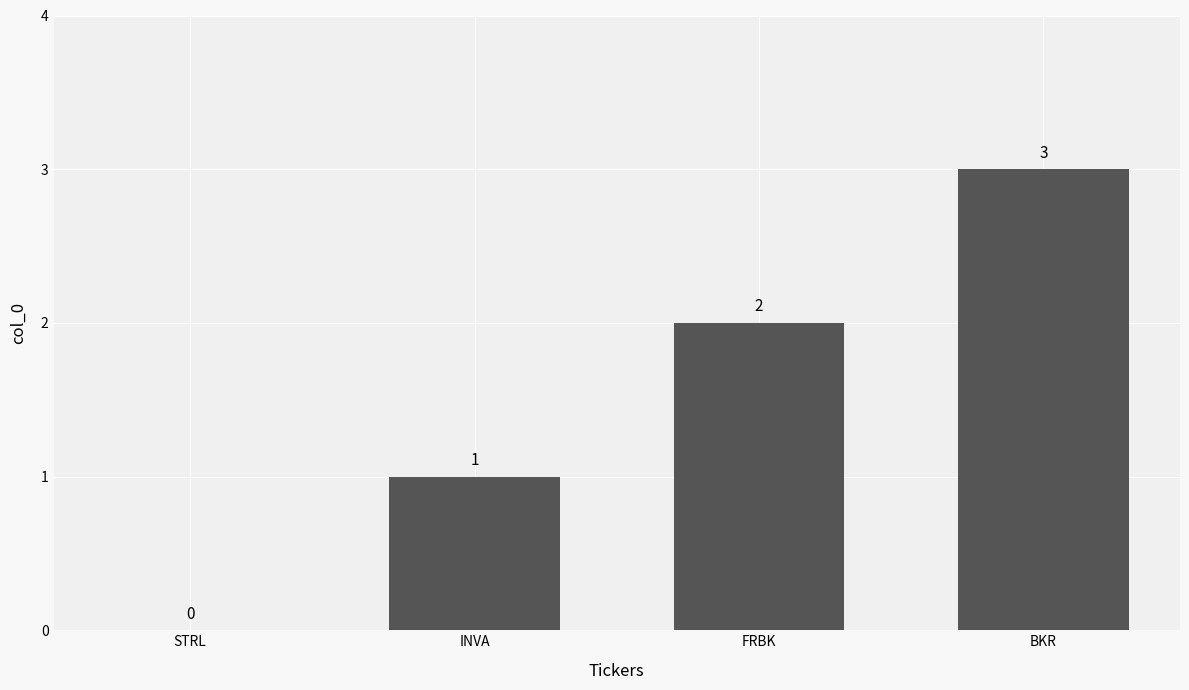

Approximately how many times larger is the value at FRBK compared to INVA?

2.0